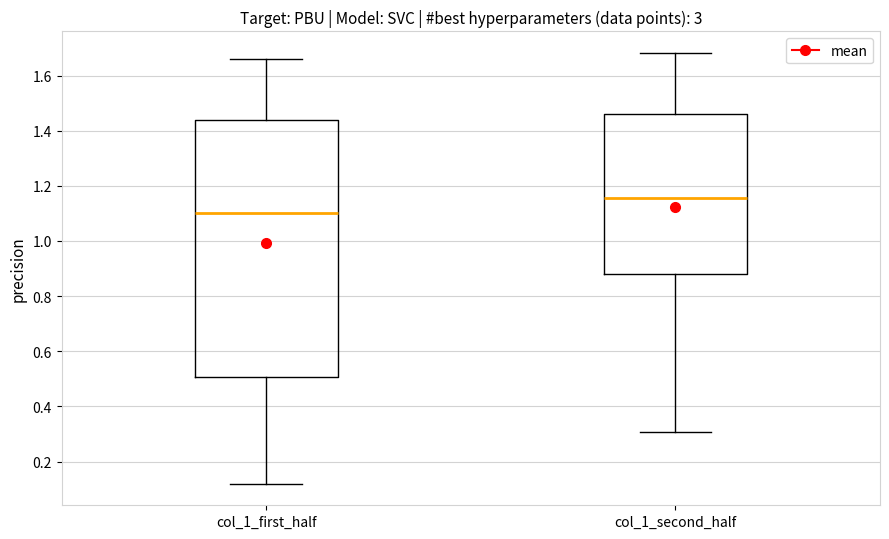

Reading left to right, read every box against the y-axis: the position of its median line, the range the box covers, and the ends of its whiskers. The values are not printed on the chart, so give them approximately, as read against the axis.

col_1_first_half: median 1.10, box 0.50 to 1.44, whiskers 0.12 to 1.66
col_1_second_half: median 1.16, box 0.88 to 1.46, whiskers 0.30 to 1.68